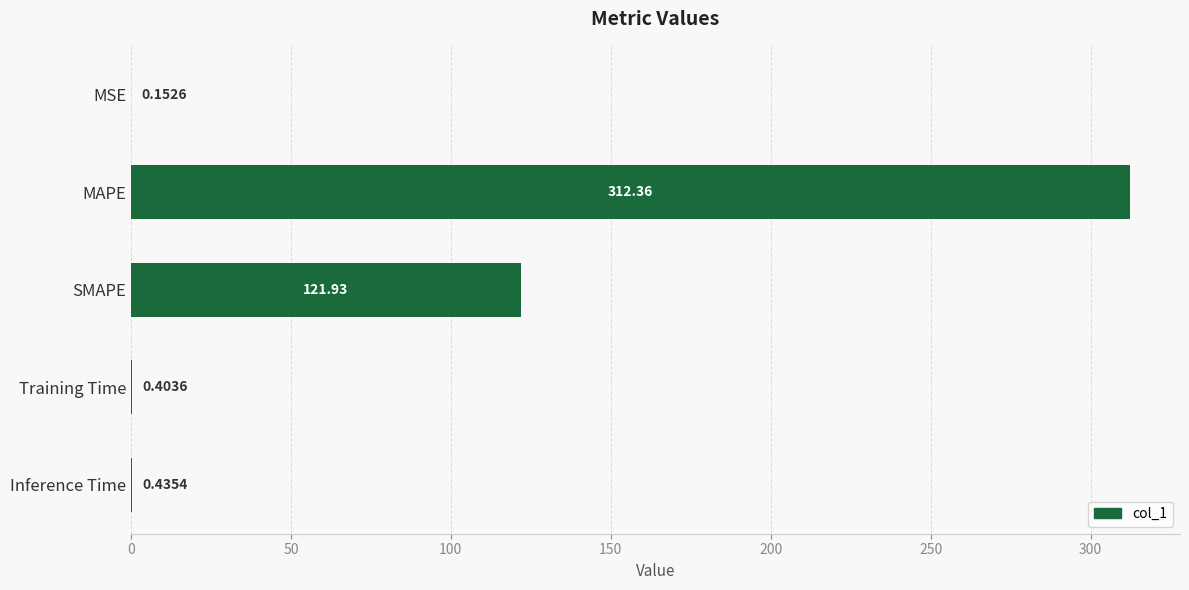

What is the sum of the values at Training Time and SMAPE?

122.3